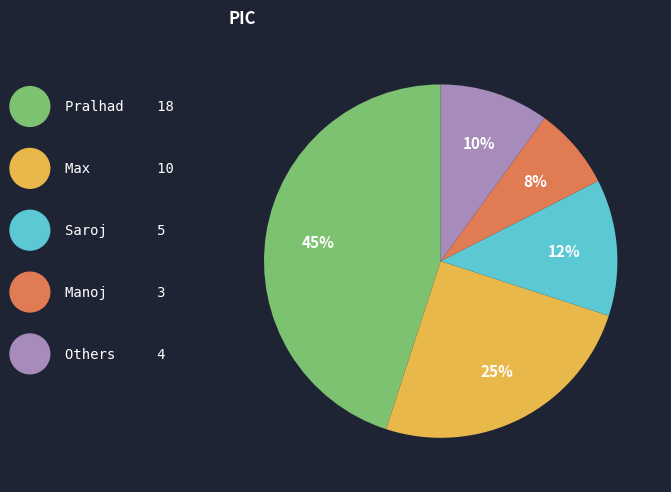

To the nearest percent, what percentage of the pie is Max?

25%